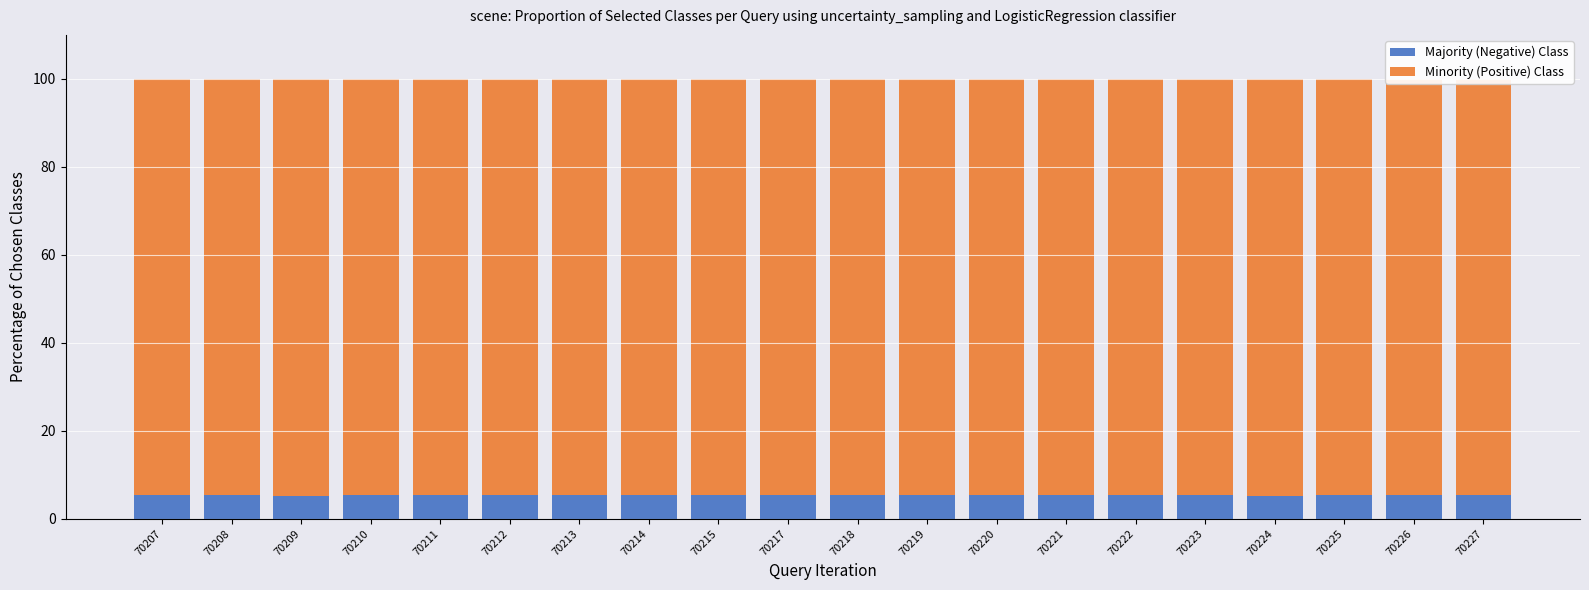

Count the Majority (Negative) Class values in the range 5 to 6.

20